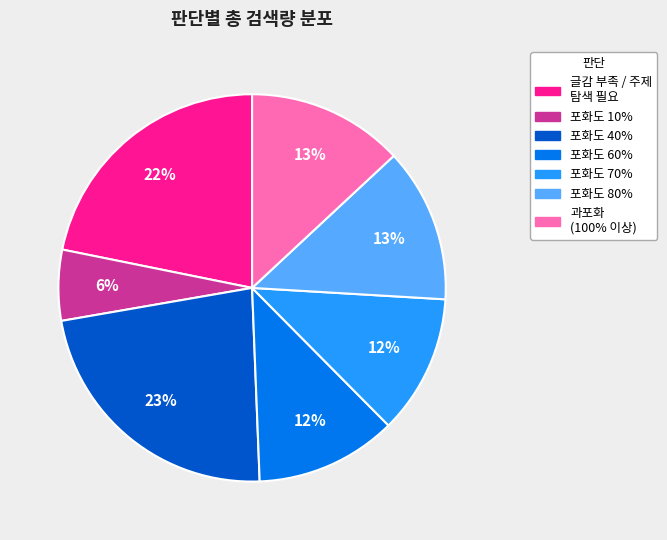

To the nearest percent, what is the difference between the largest and smallest slice percentages?

17%